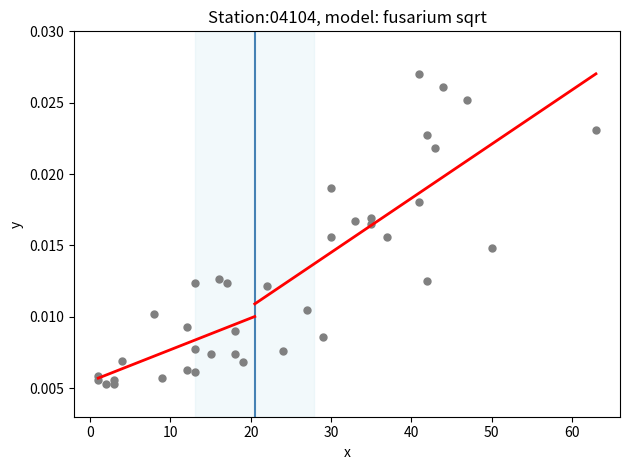

What is the range of X values (max minus min)?

62.0